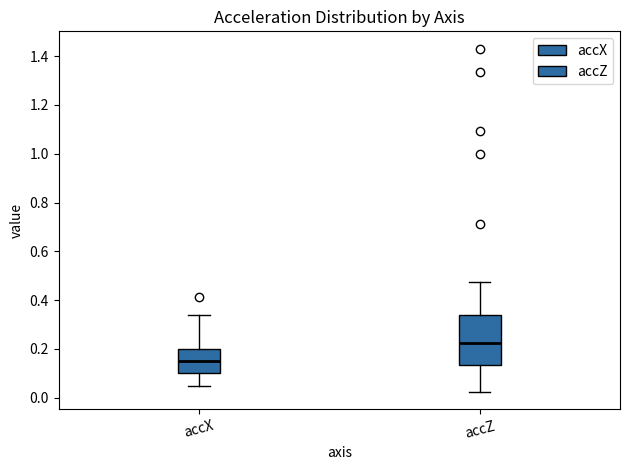

Where is the lower edge of the box for accX on the y-axis? The values are not printed on the chart, so give them approximately, as read against the axis.

0.10